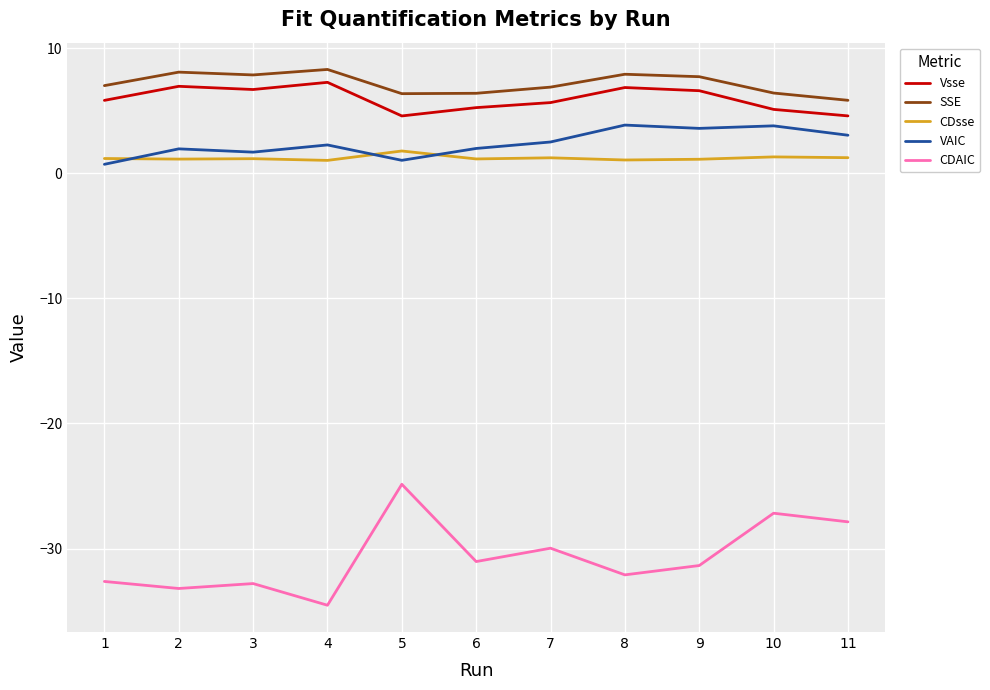

Where does the CDAIC series first go above -31?

5